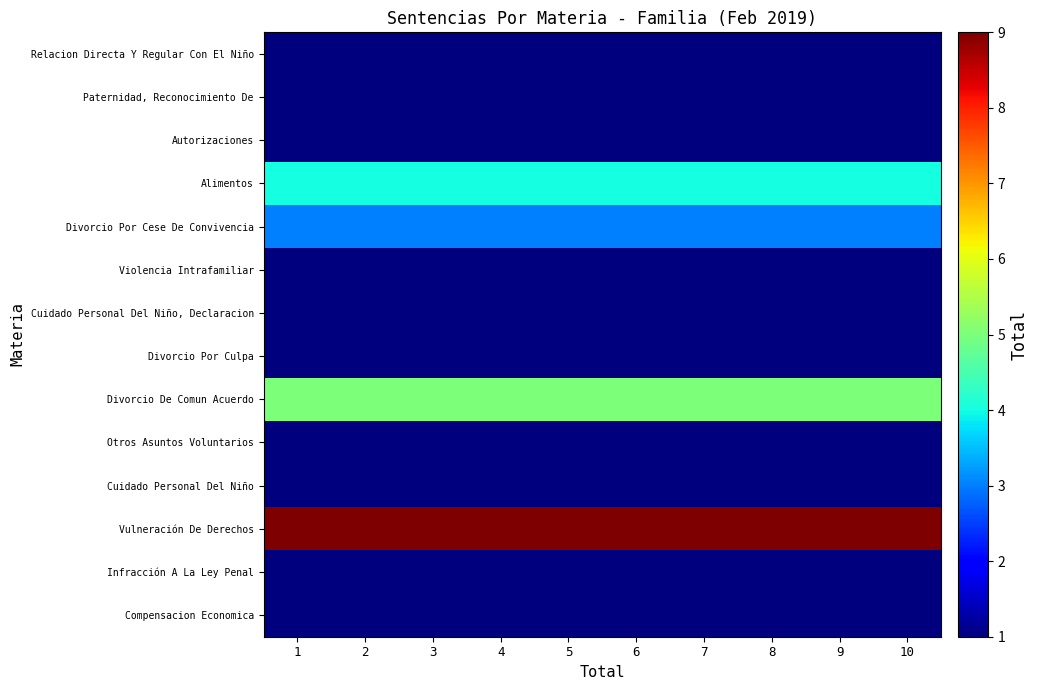

What is the difference between the highest and lowest values at 5?

8